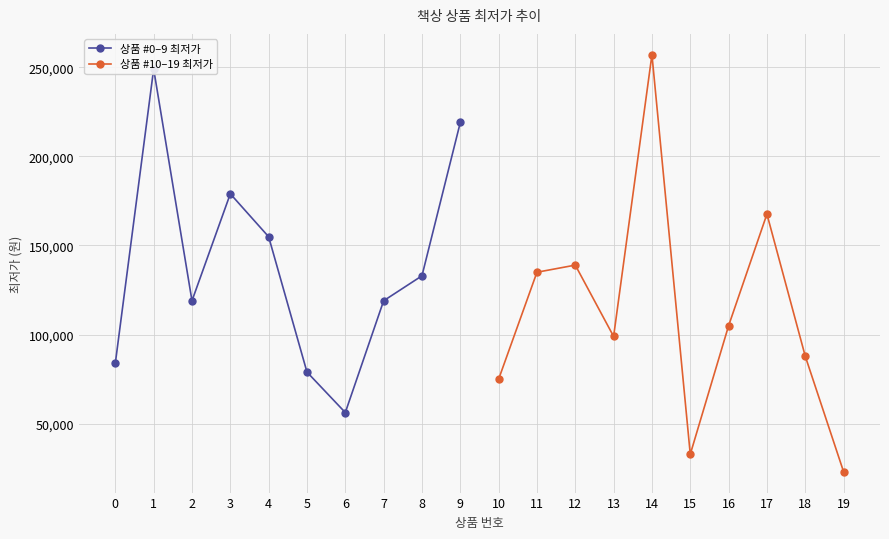

What is the value of the 상품 #10–19 최저가 point at the 2nd from the left?

135000